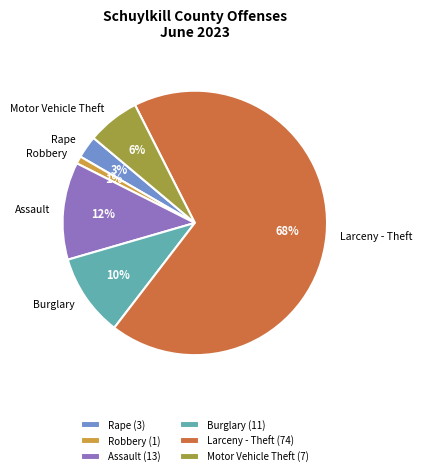

To the nearest percent, what is the difference between the largest and smallest slice percentages?

67%